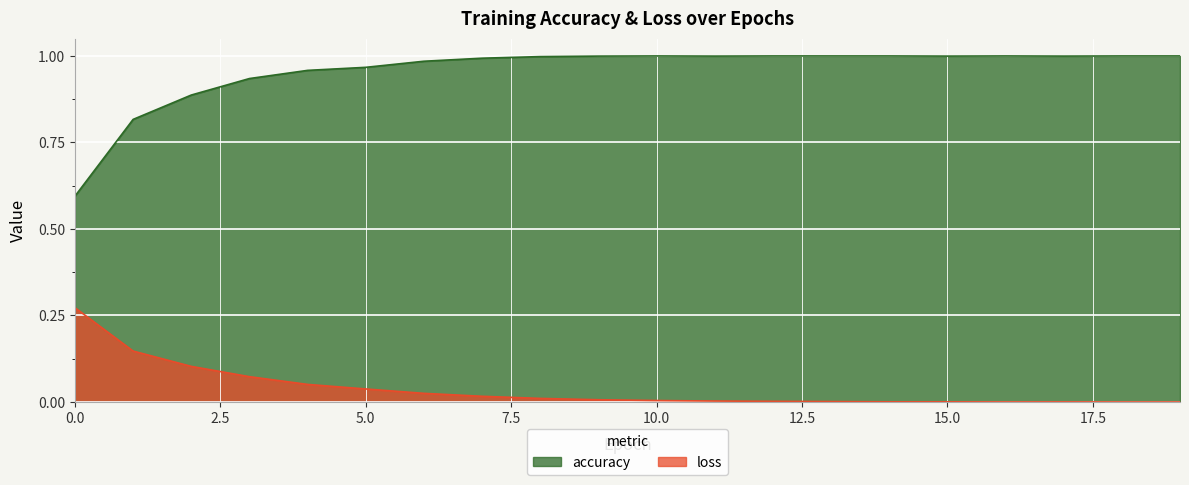

True or false: loss and accuracy intersect in this chart.

False